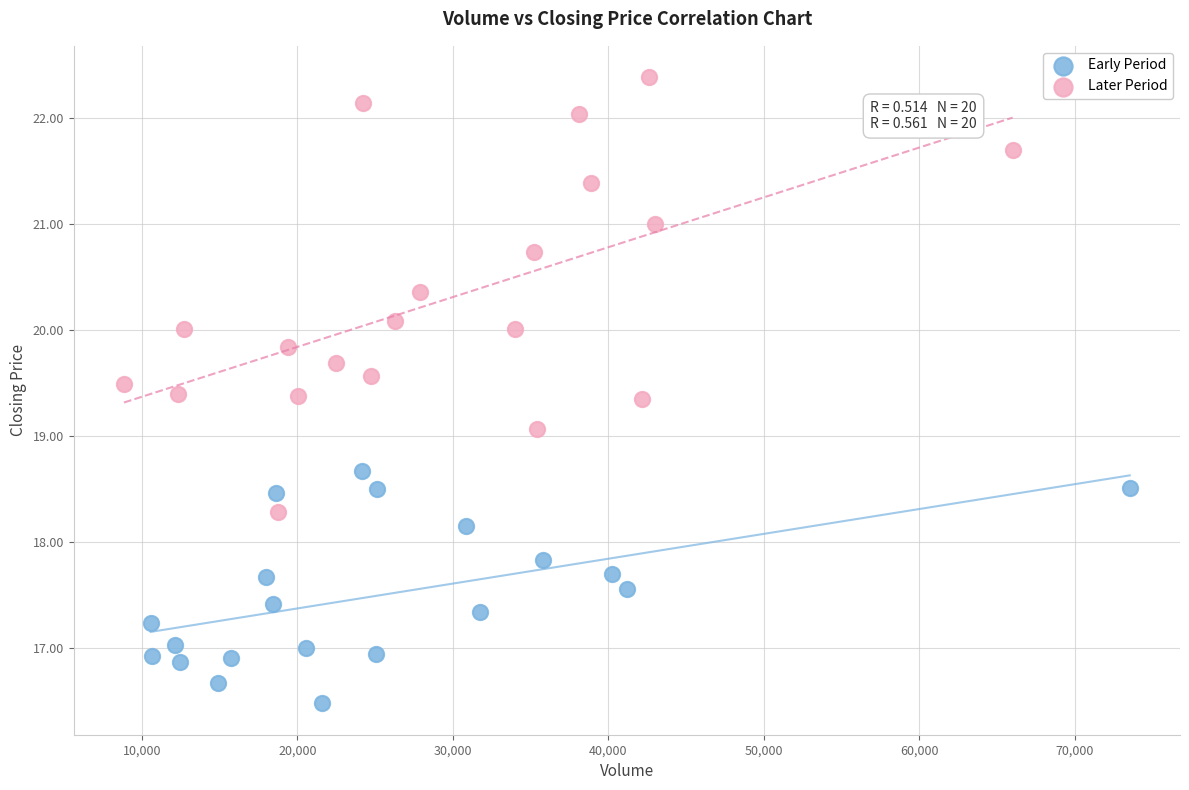

Which series contains the highest Y value?

Later Period